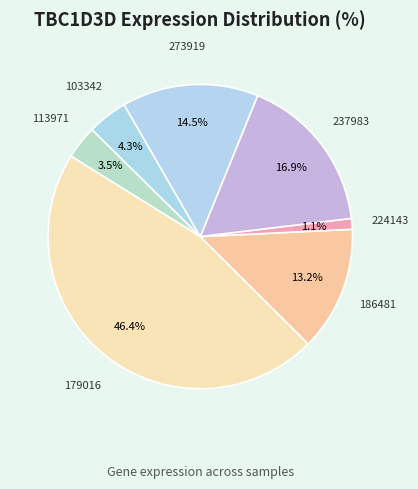

How many segments does this pie chart have?

7